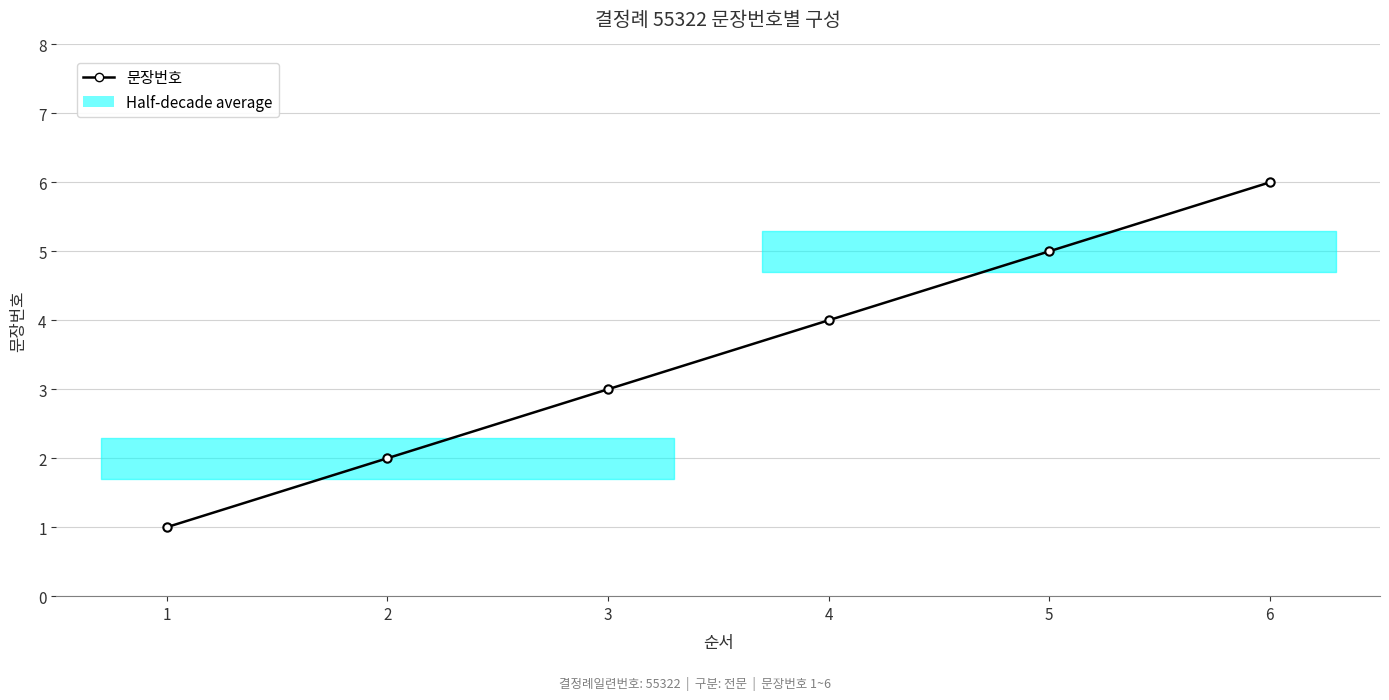

True or false: the data has more than 0 interior local peaks.

False